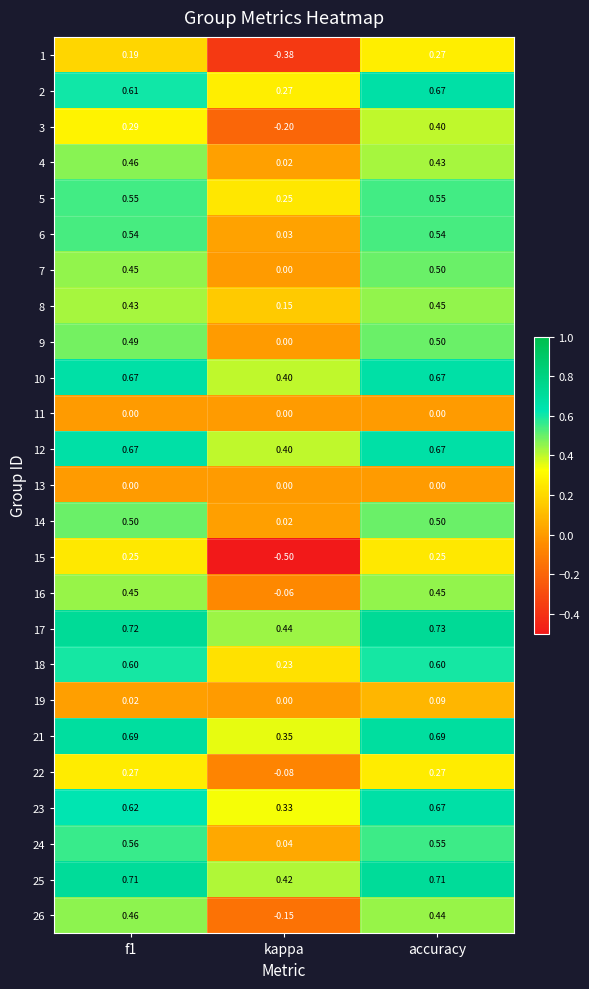

At which category does the chart reach its peak across all series?

accuracy